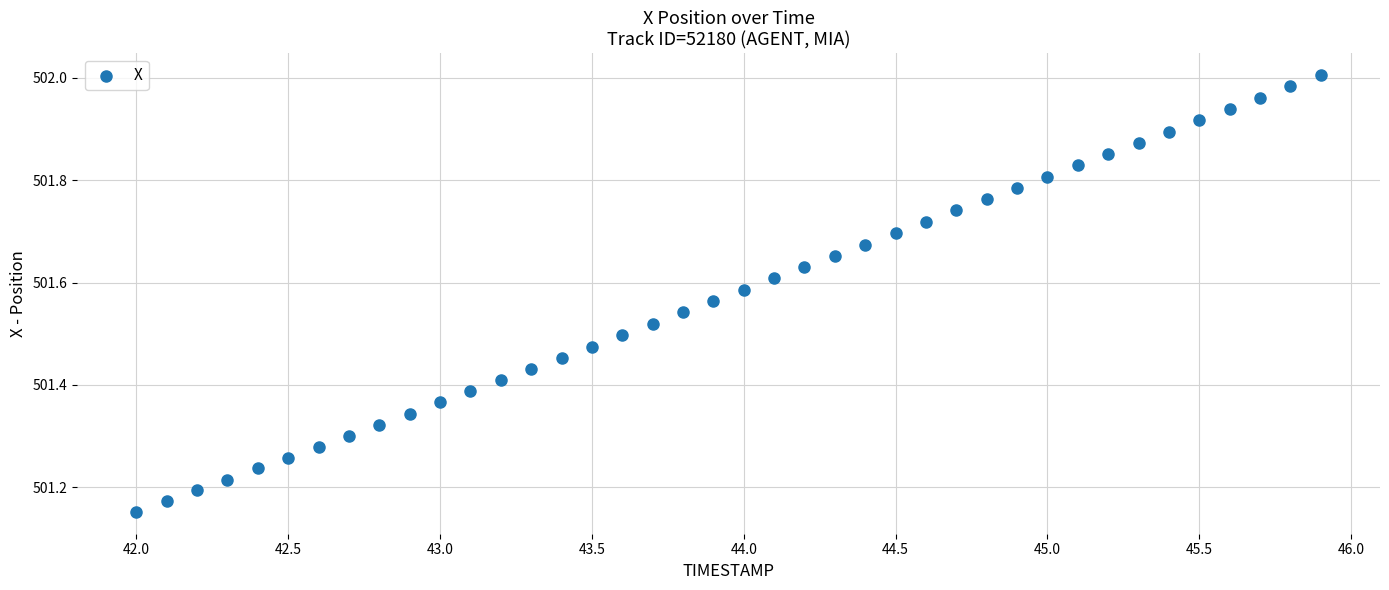

What is the range of Y values (max minus min)?

0.9